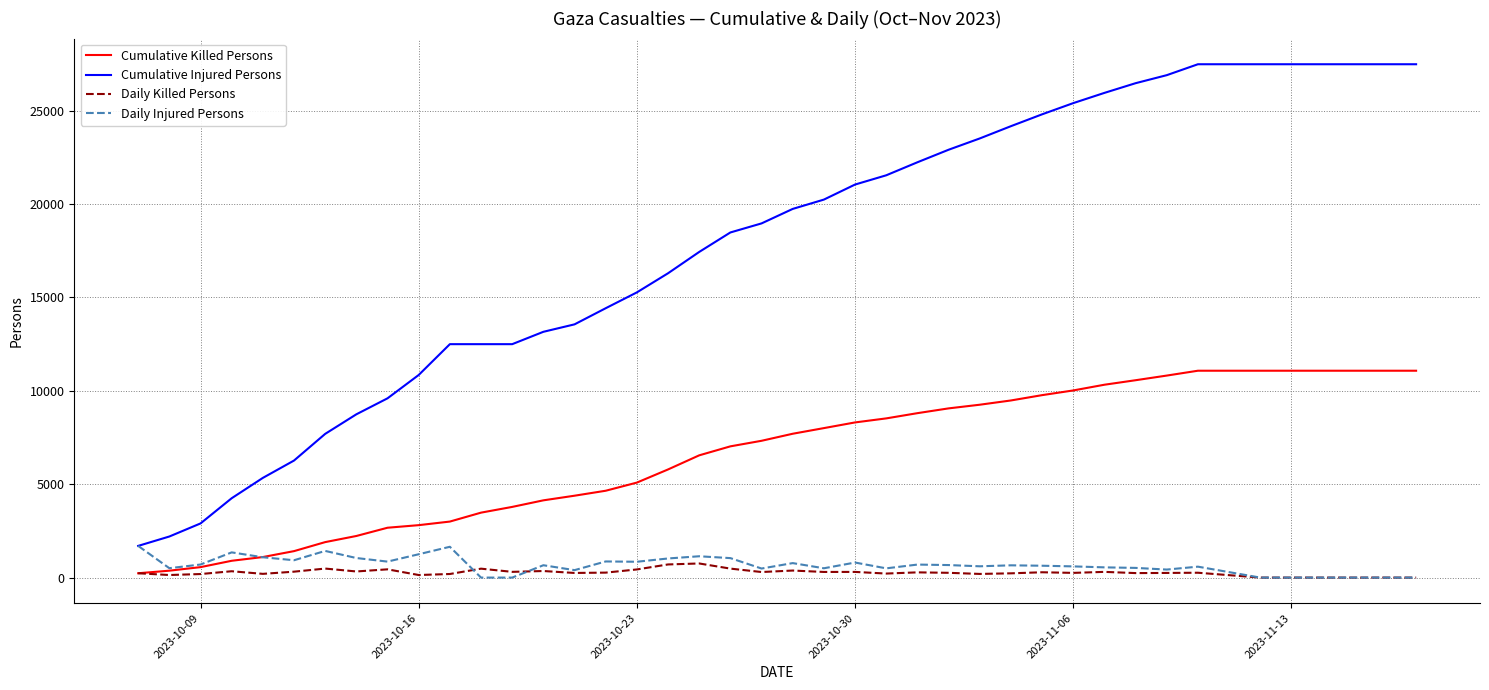

Which series has the largest total across all categories?

Cumulative Injured Persons